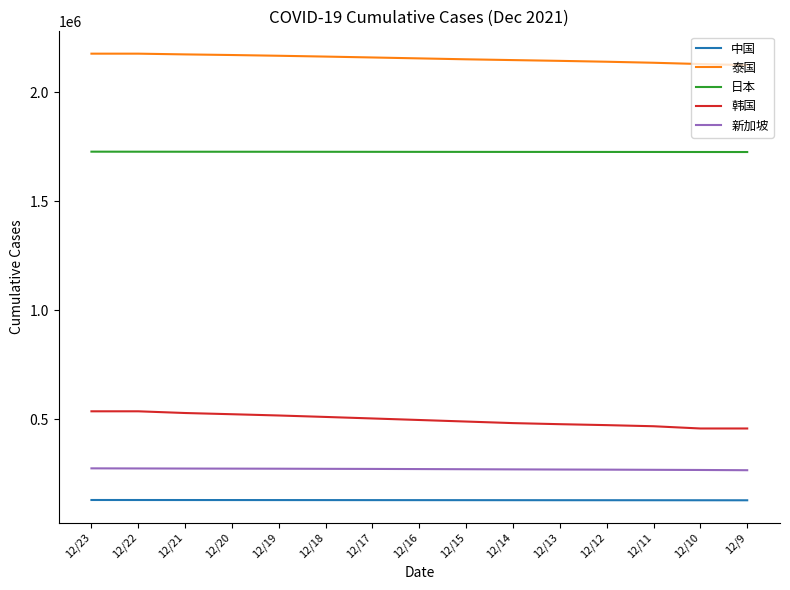

What is the difference between the 日本 values at 12/20 and 12/23?

355